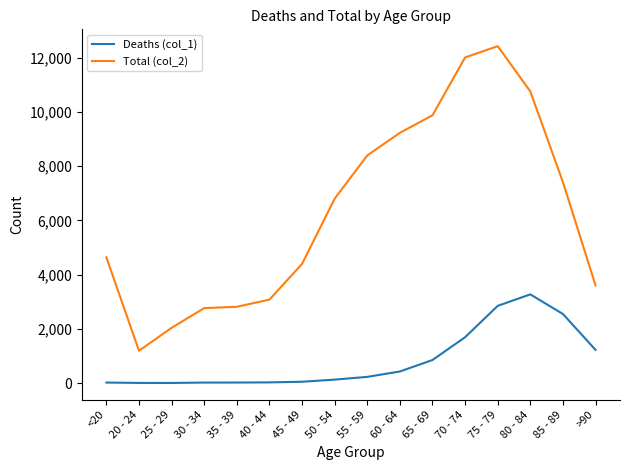

What is the sum of the Deaths (col_1) values at 80 - 84 and 85 - 89?

5821